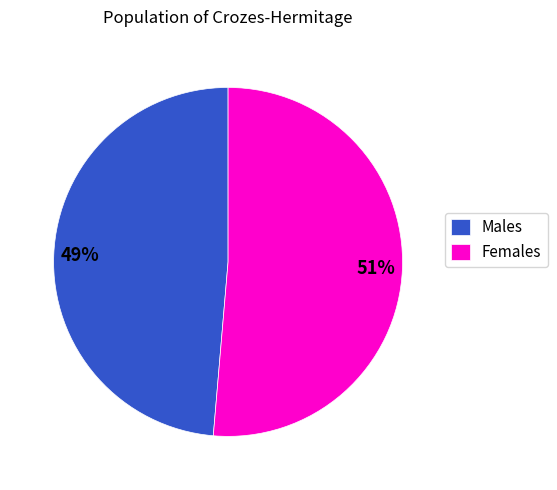

To the nearest percent, what is the combined percentage of Males and Females?

100%